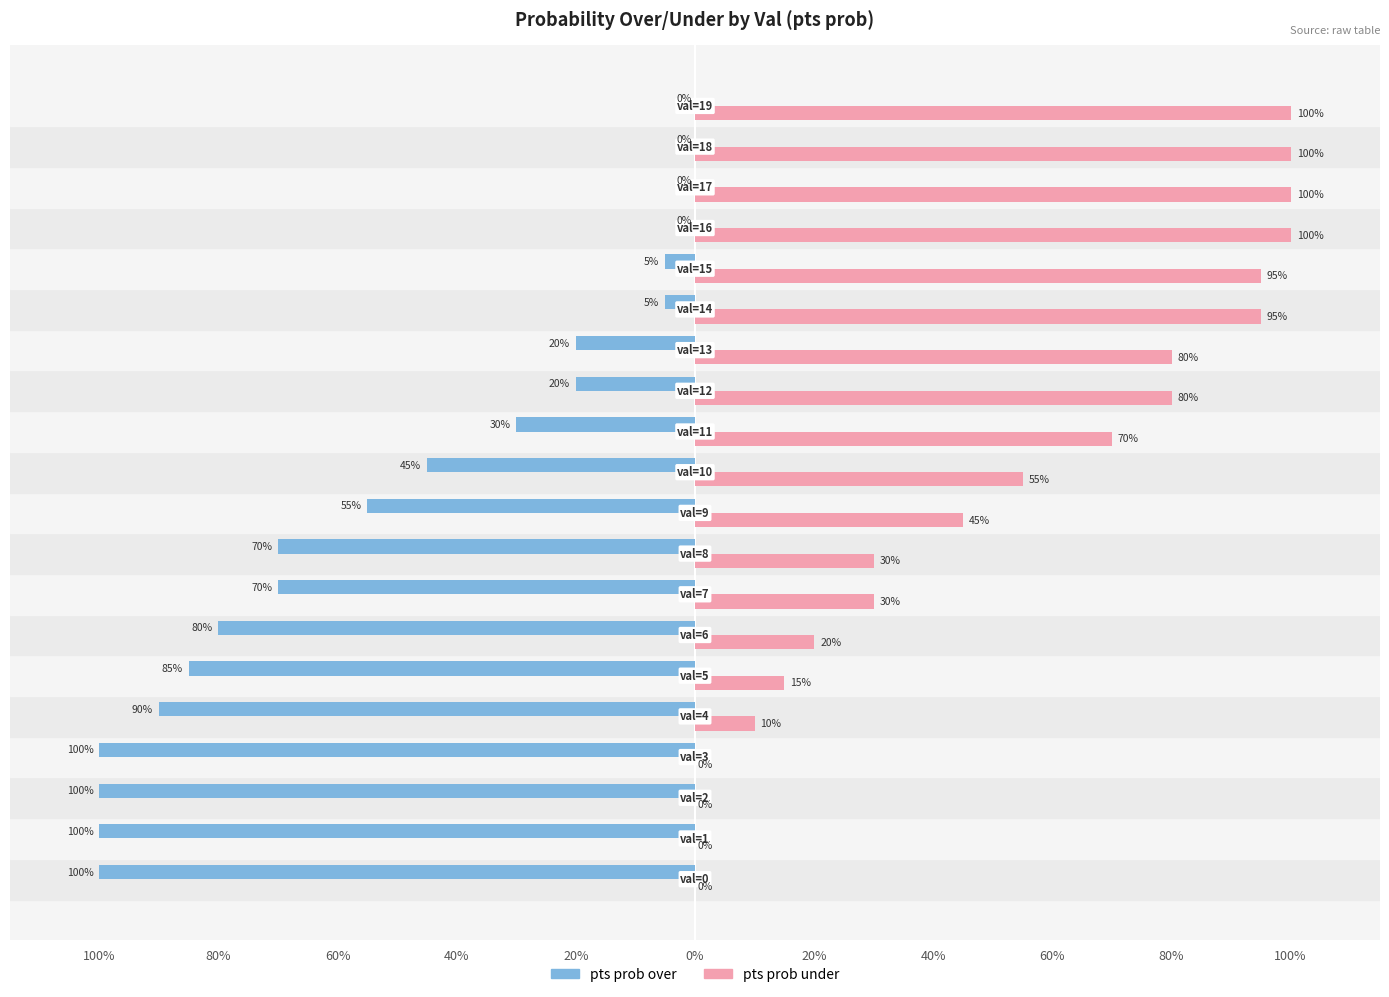

What is the greatest value displayed?

100